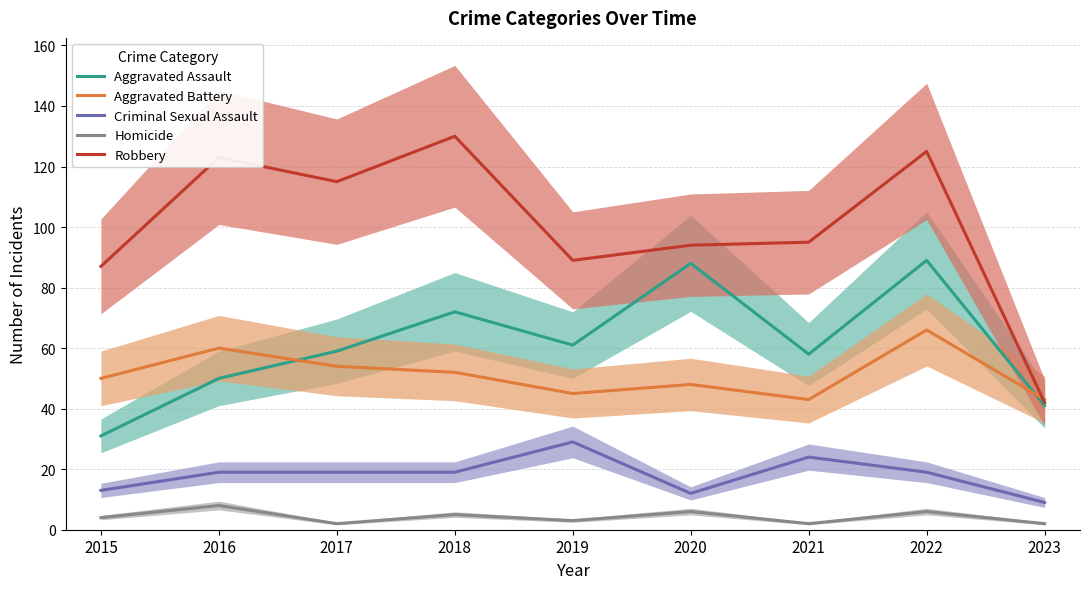

True or false: Homicide and Robbery cross at least once.

False